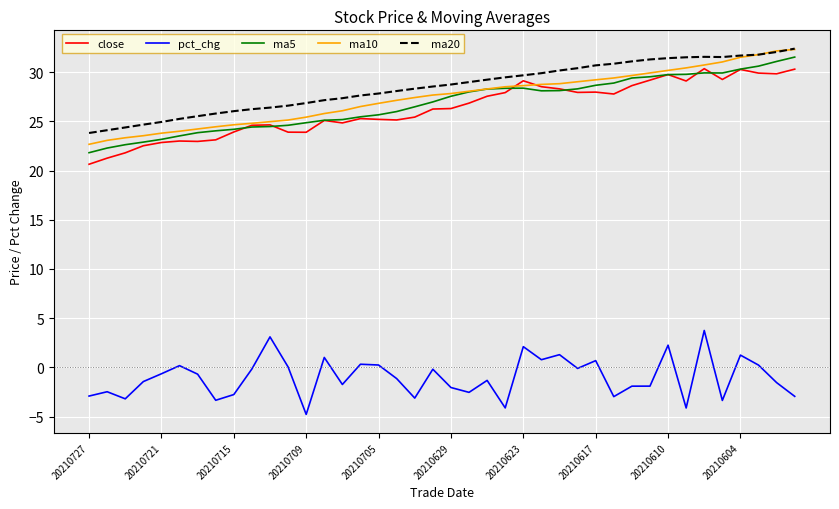

Is this an area chart (filled region under the line)?

No